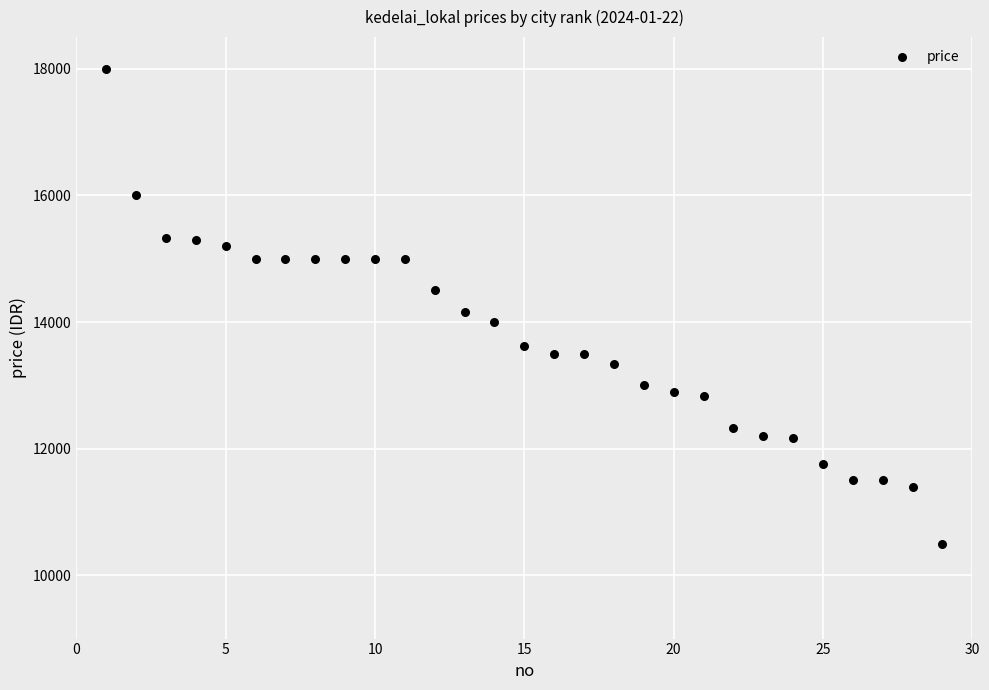

What is the range of Y values (max minus min)?

7500